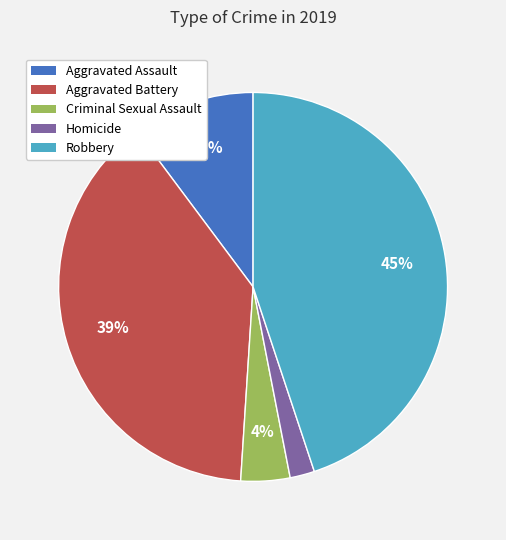

To the nearest percent, what is the difference between the Robbery and Homicide slice percentages?

43%